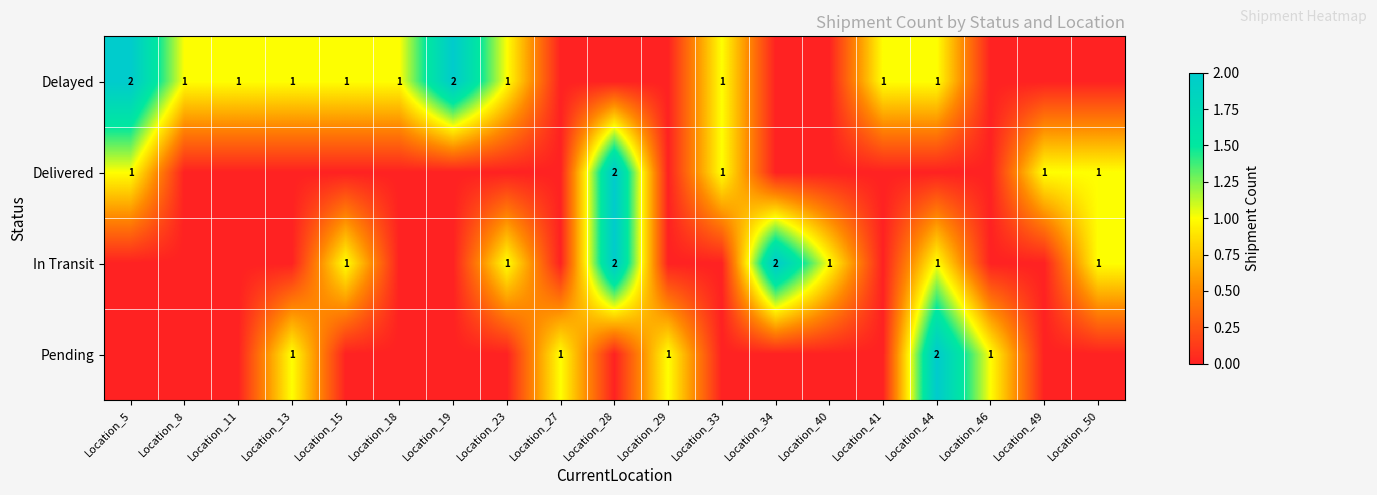

Rank the series at Location_28 from lowest to highest value.

Delayed, Pending, Delivered, In Transit